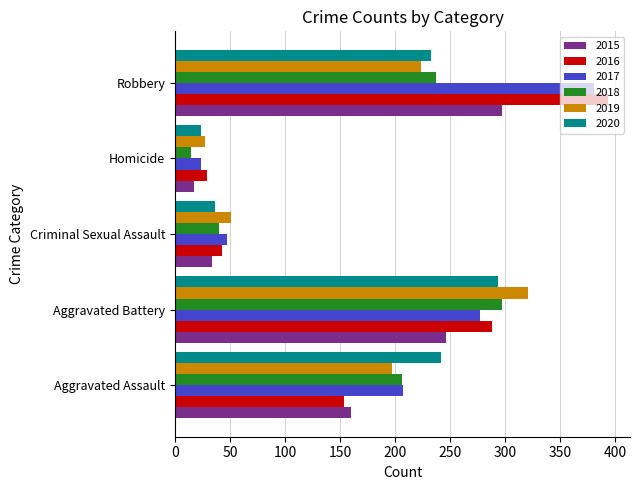

The 2015 series shows 143 at Robbery. True or false?

False